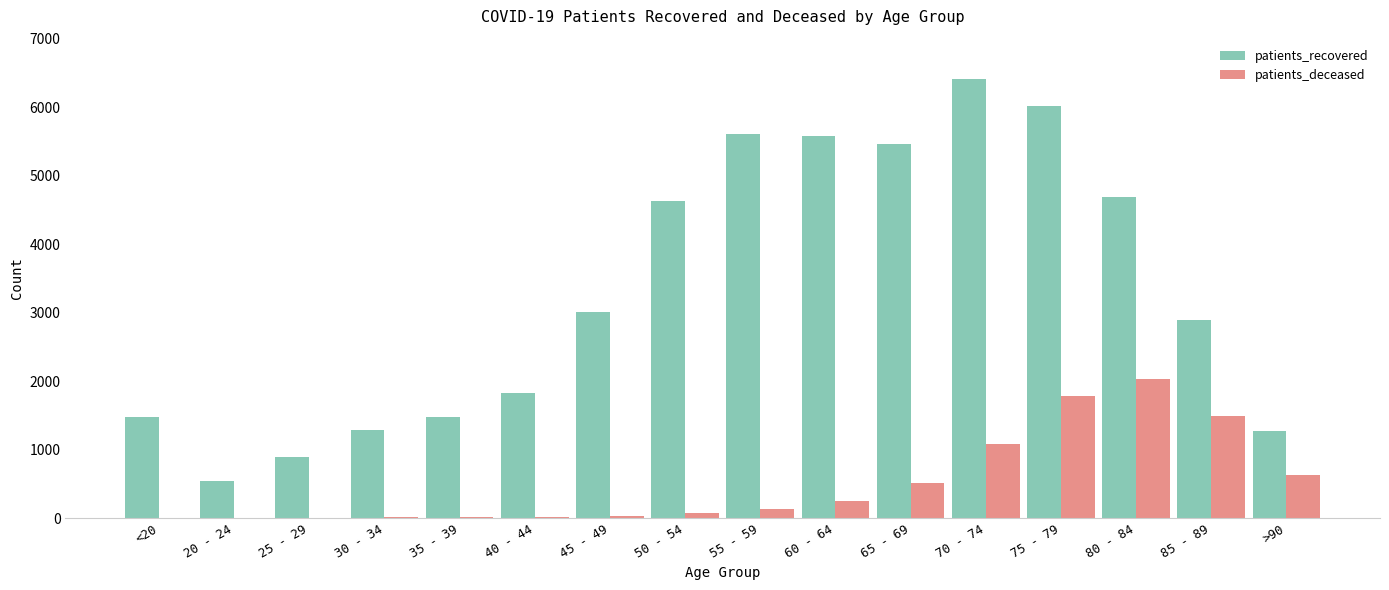

At which category is the sum across all series the highest?

75 - 79